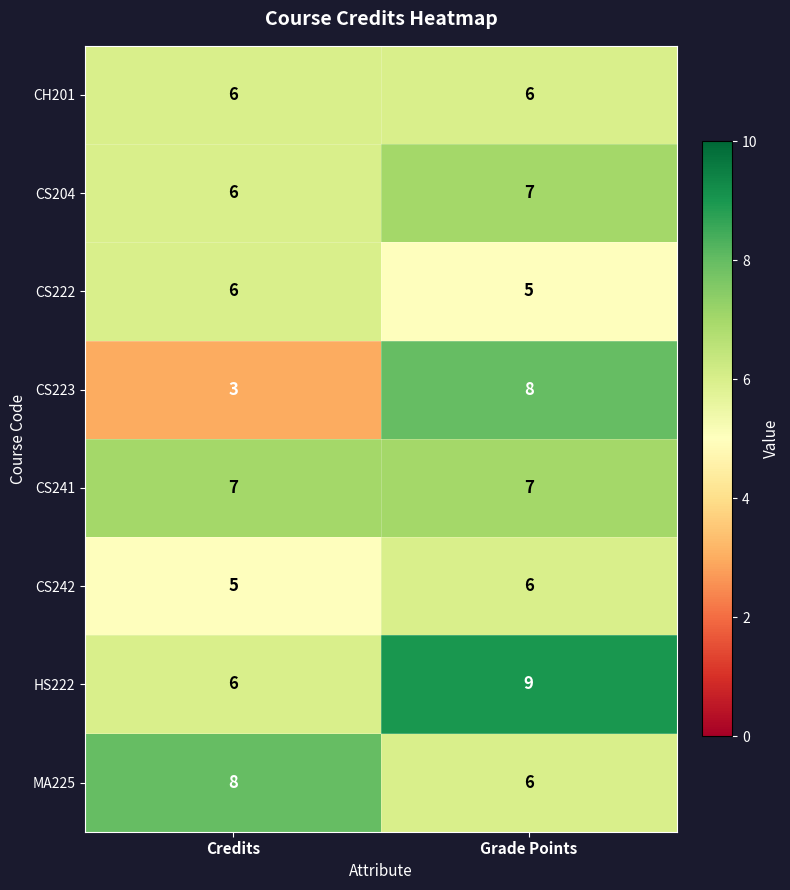

How many distinct data groups are displayed?

8